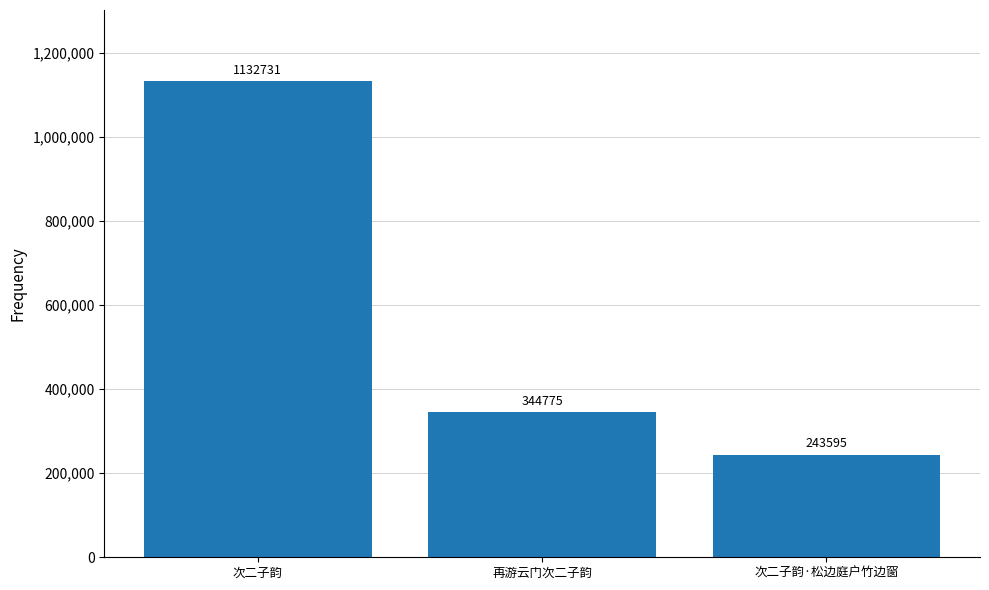

Reading right to left, list all the values displayed in this chart.

次二子韵·松边庭户竹边窗=243595	再游云门次二子韵=344775	次二子韵=1132731